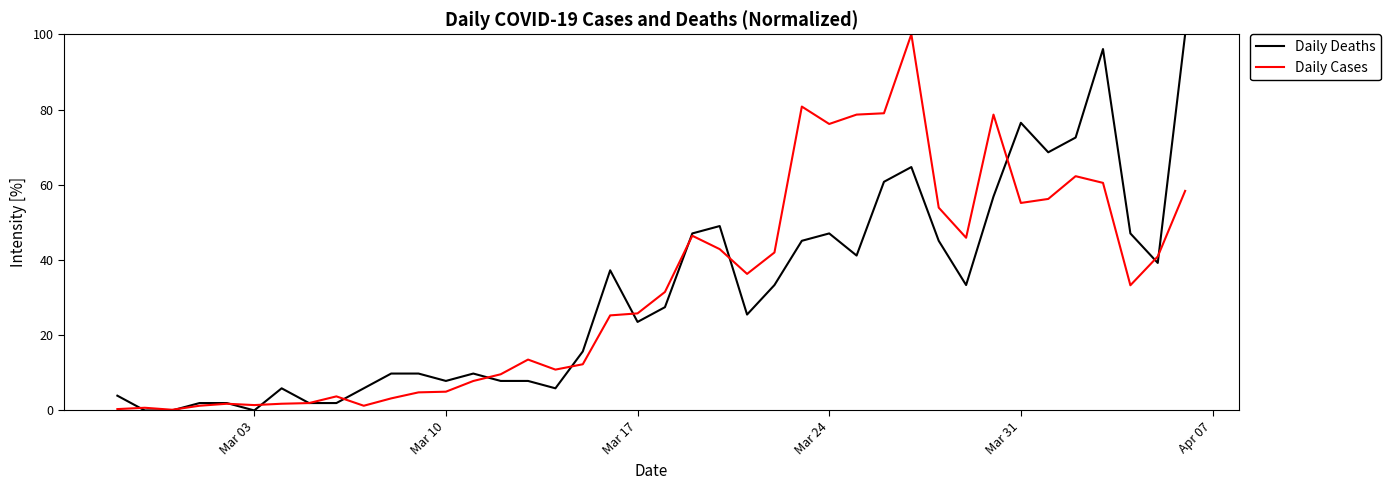

What is the maximum value for Daily Cases?

100.0